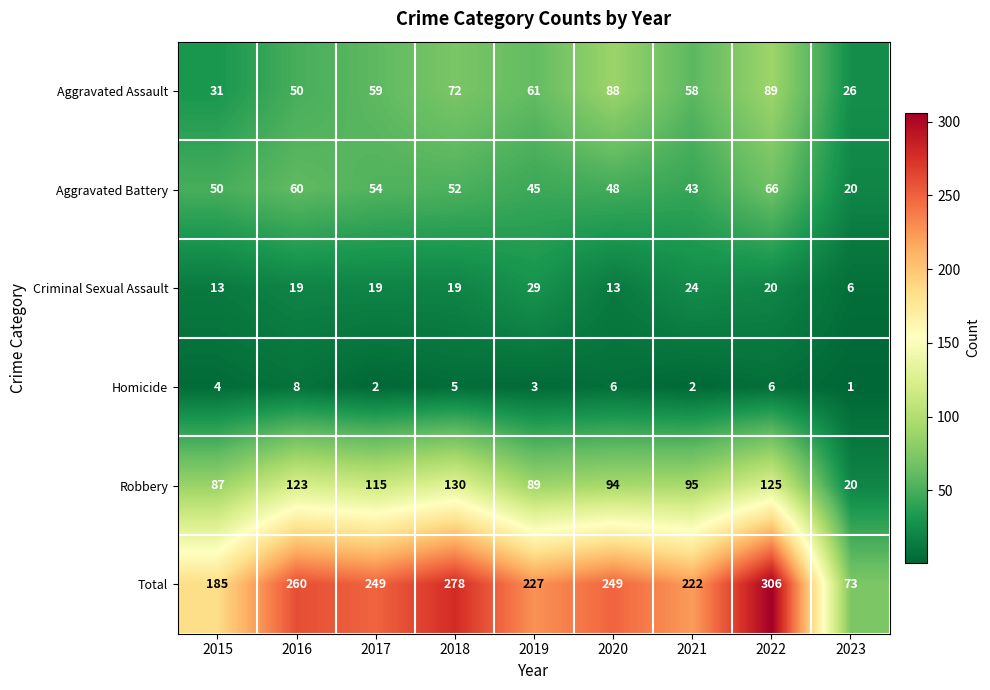

What is the difference between the maximum and minimum values in the Aggravated Assault series?

63